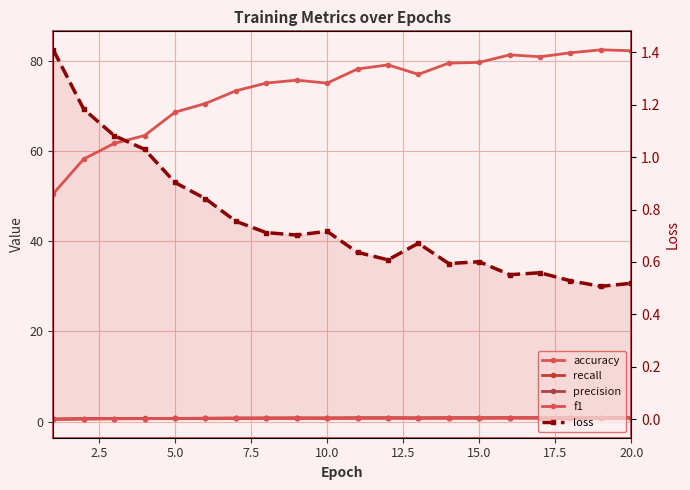

True or false: recall has a value of 0.5 at 20.0.

False